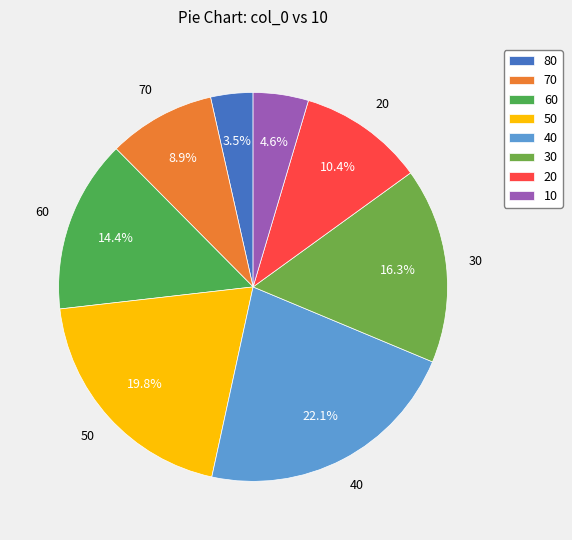

To the nearest percent, what is the difference between the largest and smallest slice percentages?

19%